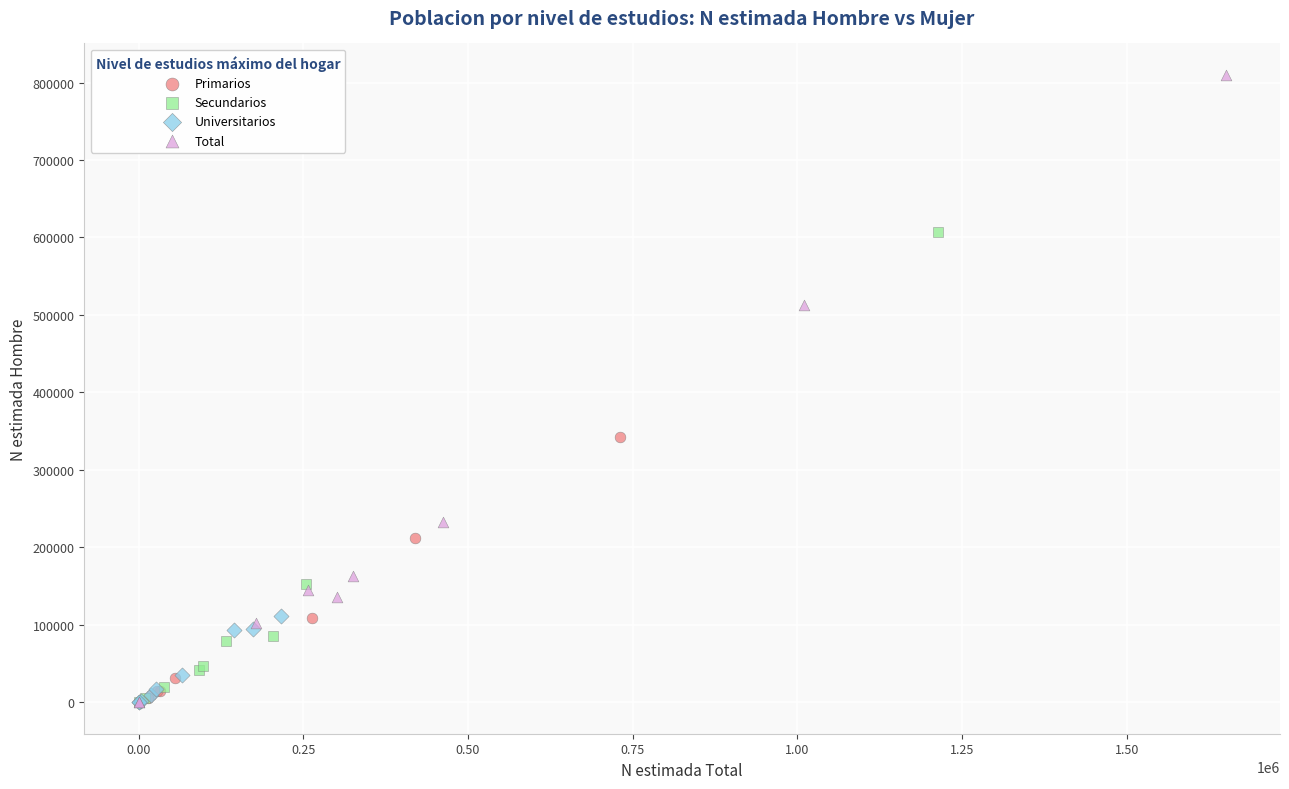

Which series contains the highest Y value?

Total